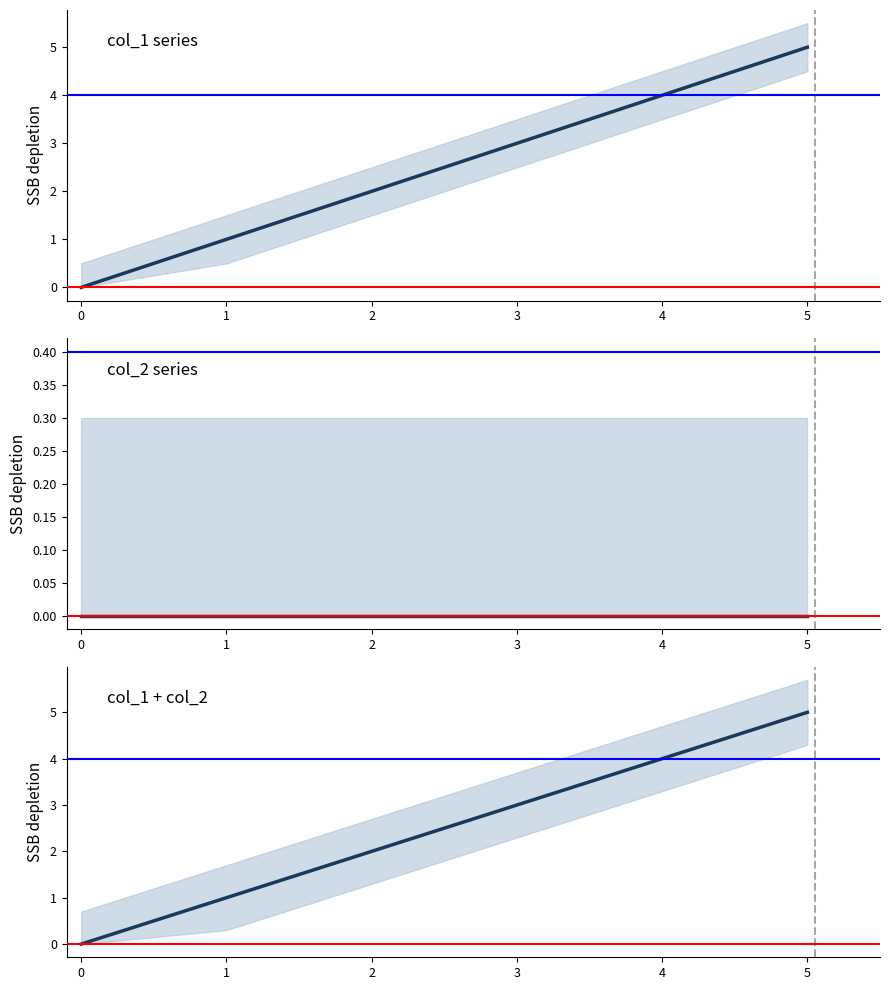

At which category is the sum across all series the highest?

5